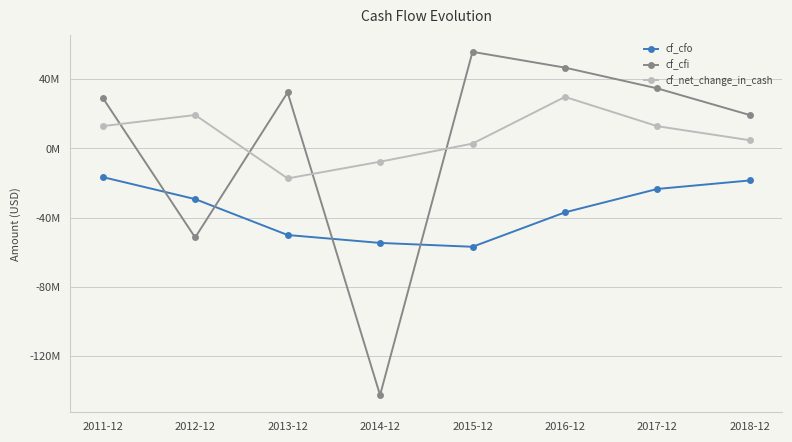

True or false: cf_cfo and cf_net_change_in_cash intersect in this chart.

False